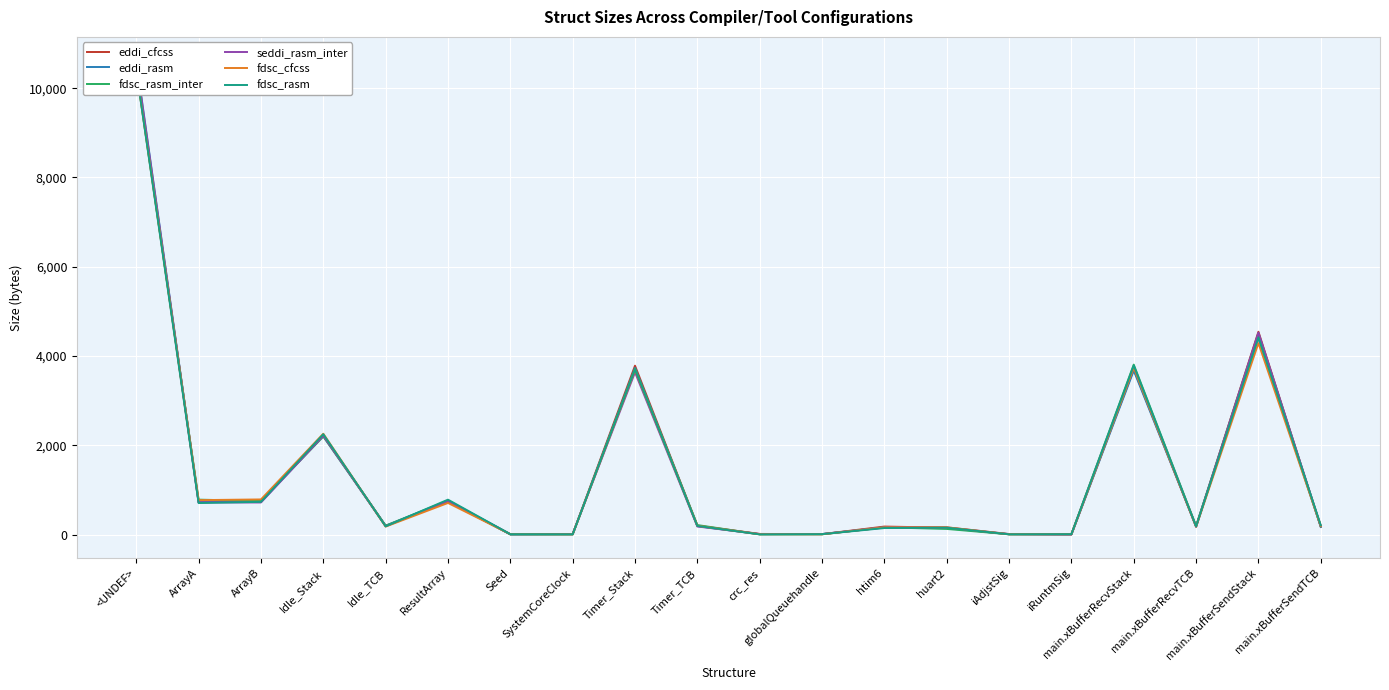

The value of eddi_rasm at main.xBufferRecvTCB is 333. True or false?

False